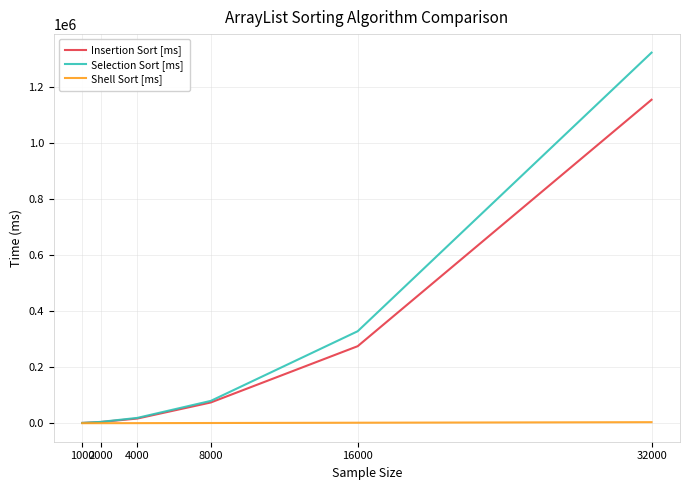

The value of Selection Sort [ms] at 32000 is 1322892.2. True or false?

True